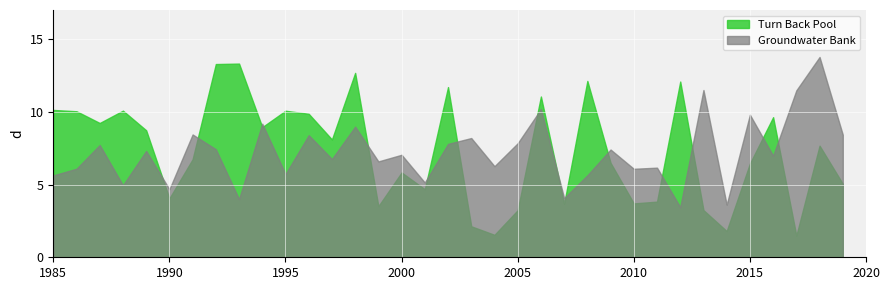

What is the greatest value displayed?

13.8